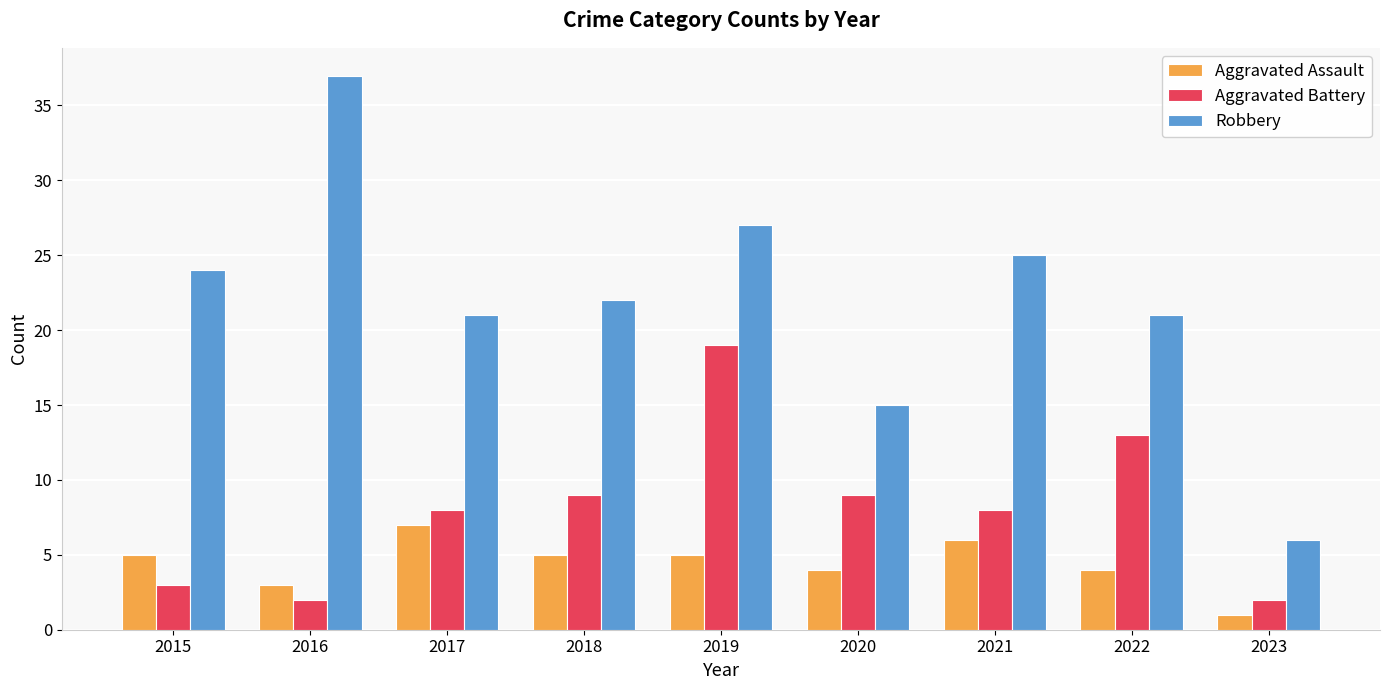

At 2015, list the series in order from smallest to largest.

Aggravated Battery, Aggravated Assault, Robbery